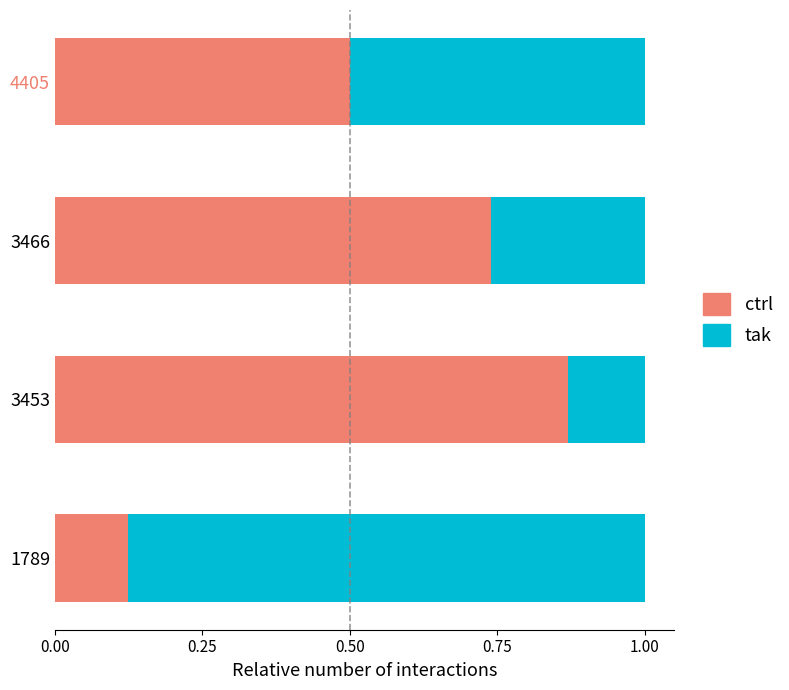

Is it true that ctrl equals 0.8 at 4405?

False